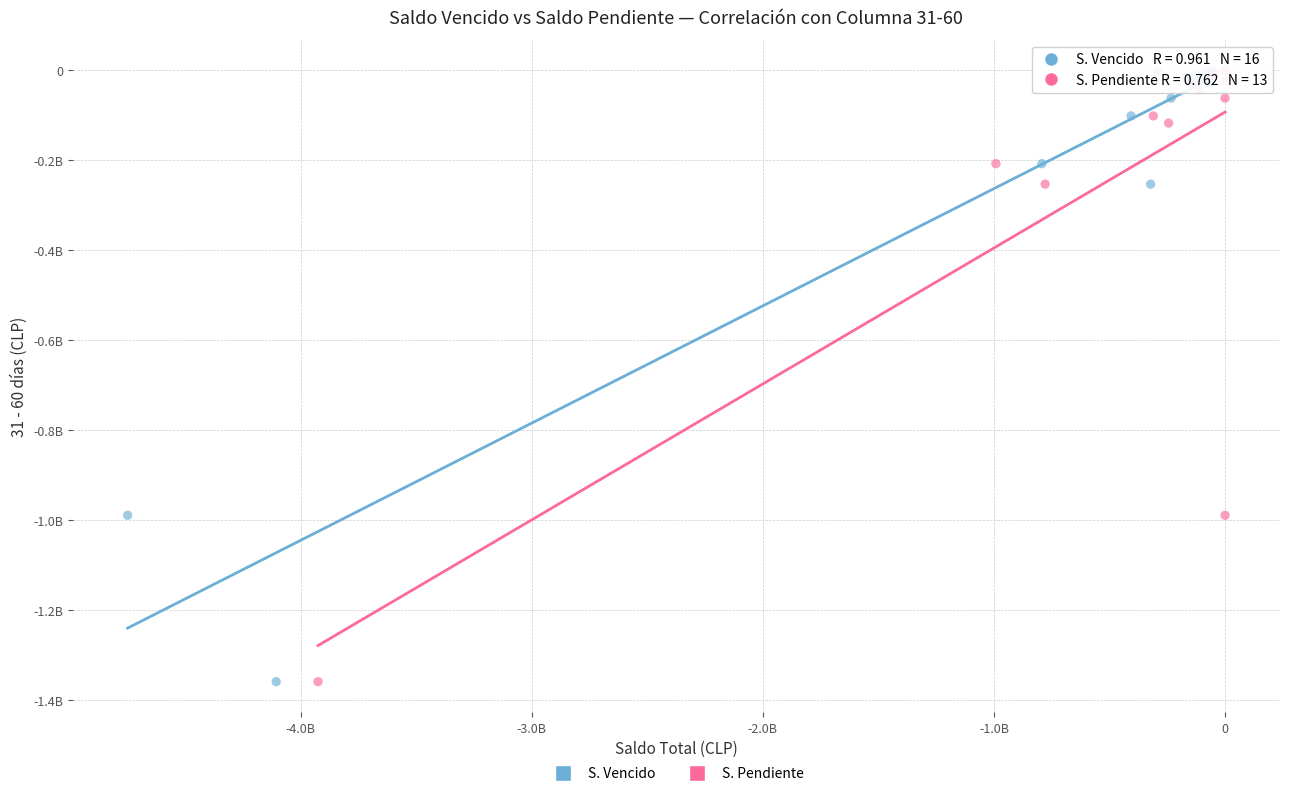

What are all the series names shown in the legend?

S. Vencido, S. Pendiente